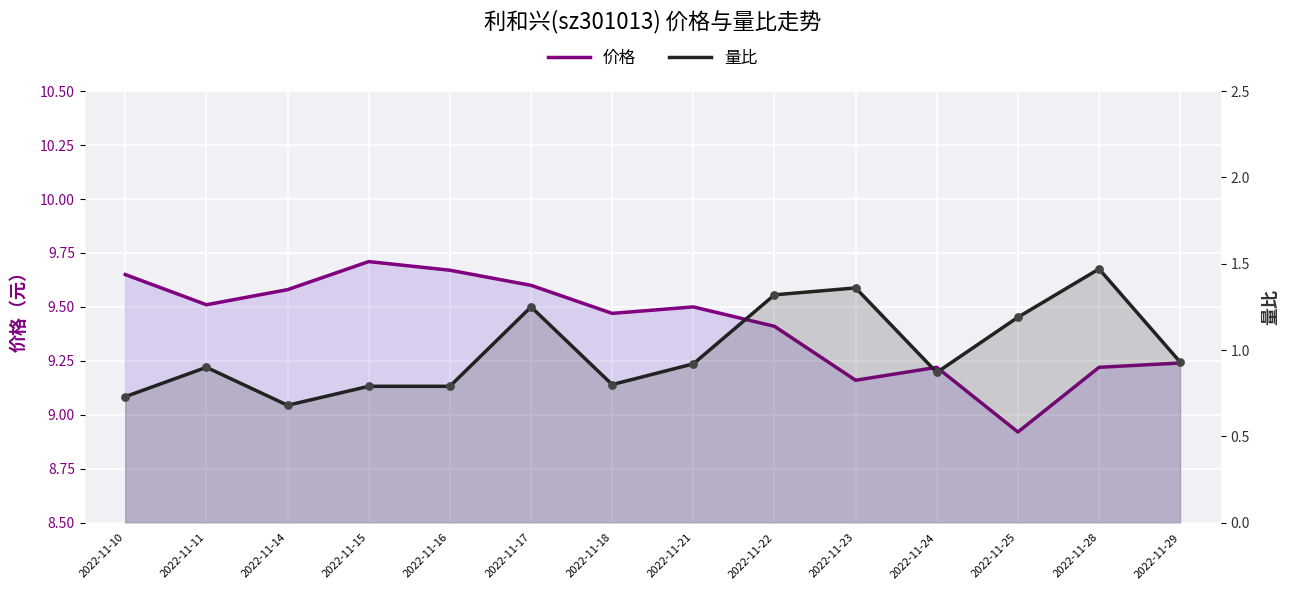

Is the value of 价格 at 2022-11-21 greater than the value of 量比 at 2022-11-21?

Yes